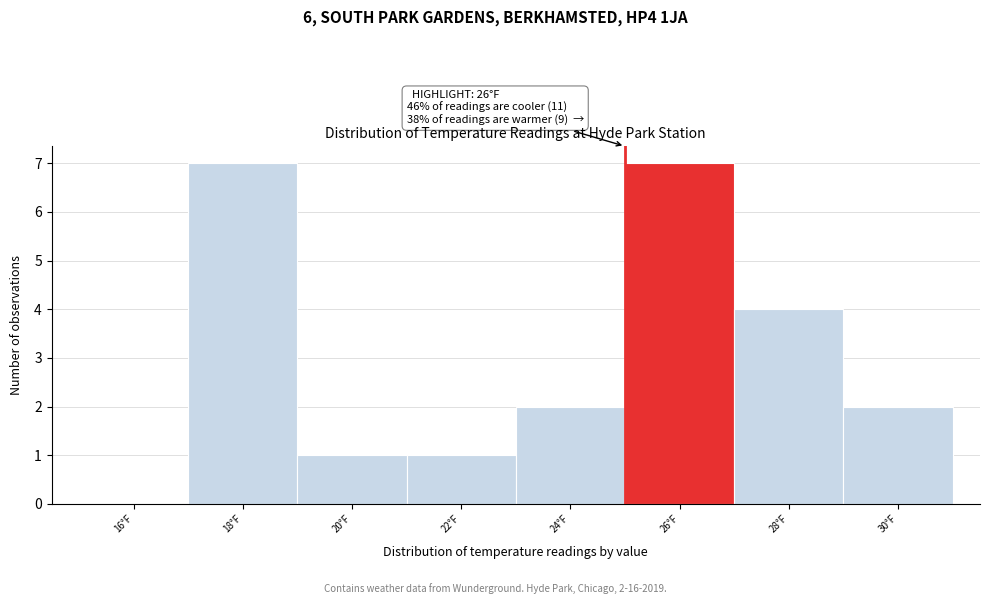

Reading left to right, what are all the values shown in this chart?

16°F=0	18°F=7	20°F=1	22°F=1	24°F=2	26°F=7	28°F=4	30°F=2